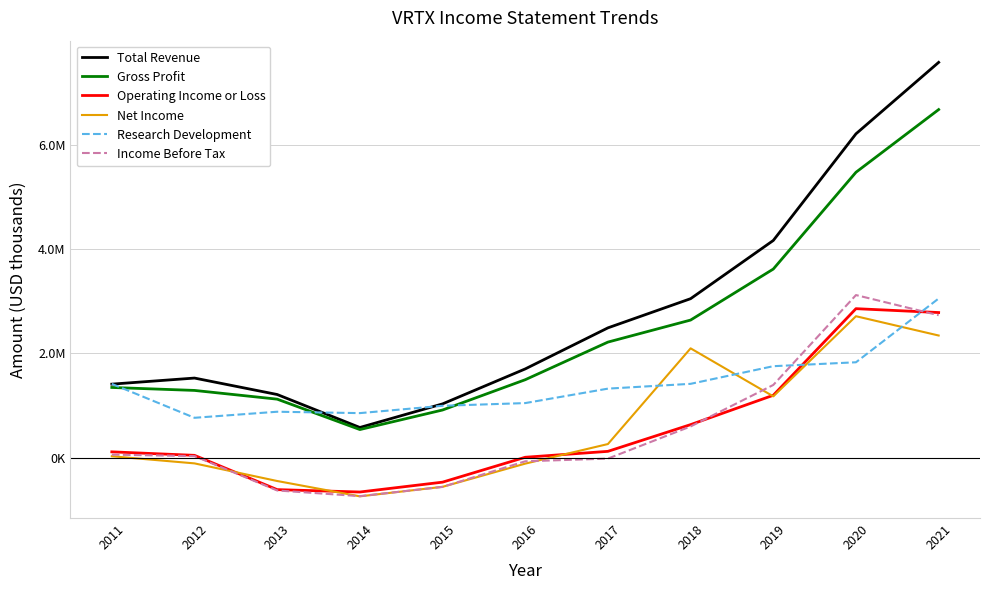

Does the chart display data point markers on the line(s)?

No